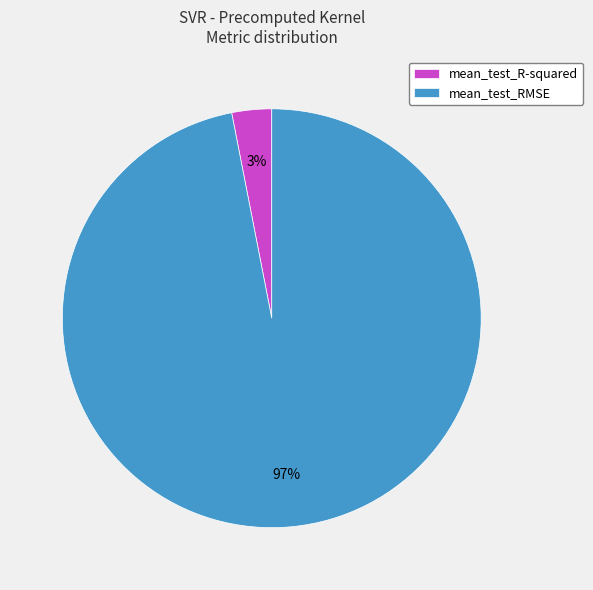

To the nearest percent, what is the average slice percentage?

50%